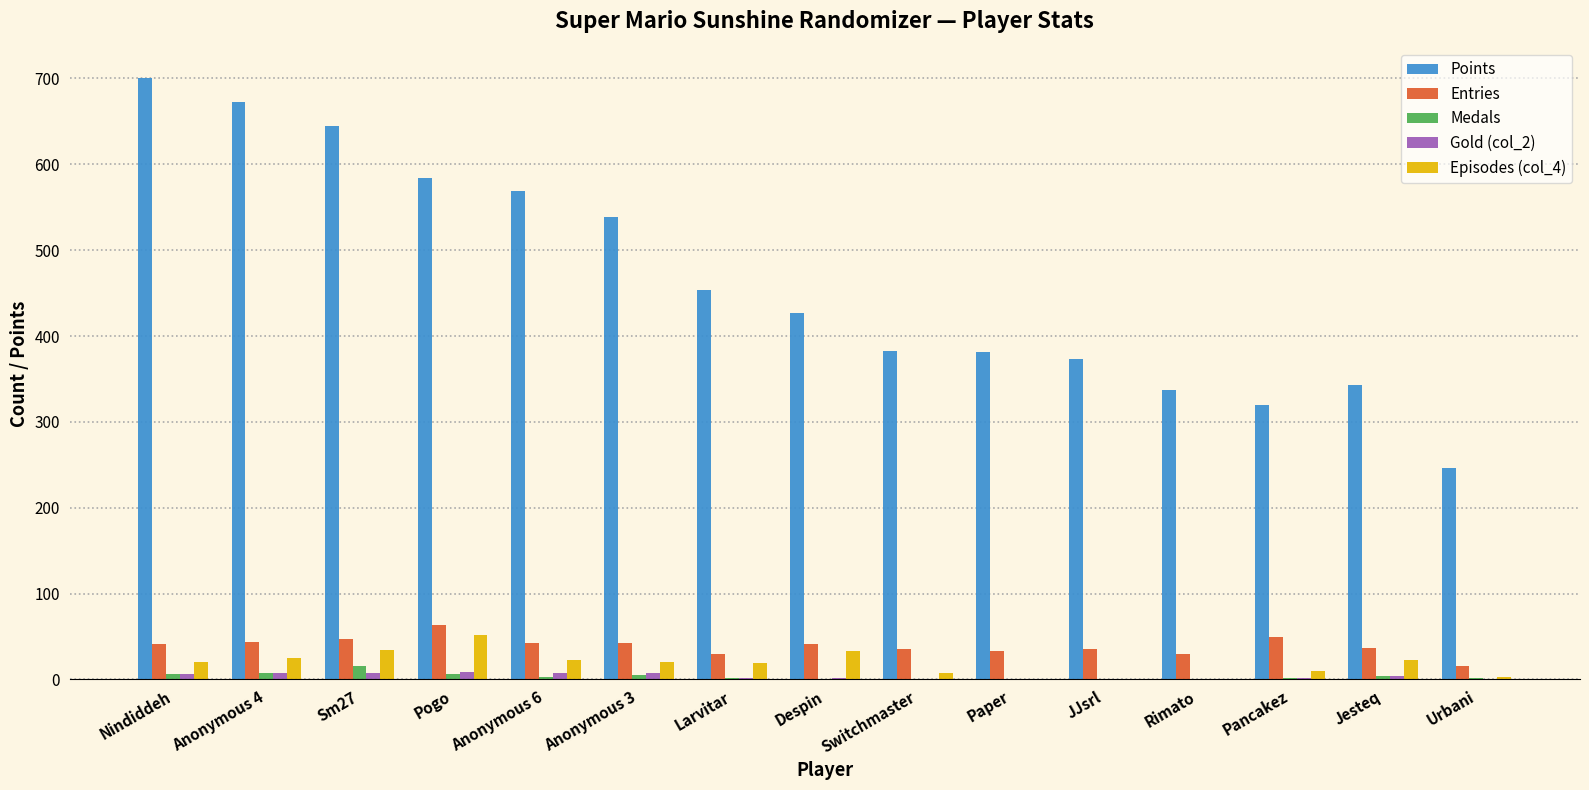

Are the bars grouped side by side (vs. stacked)?

Yes